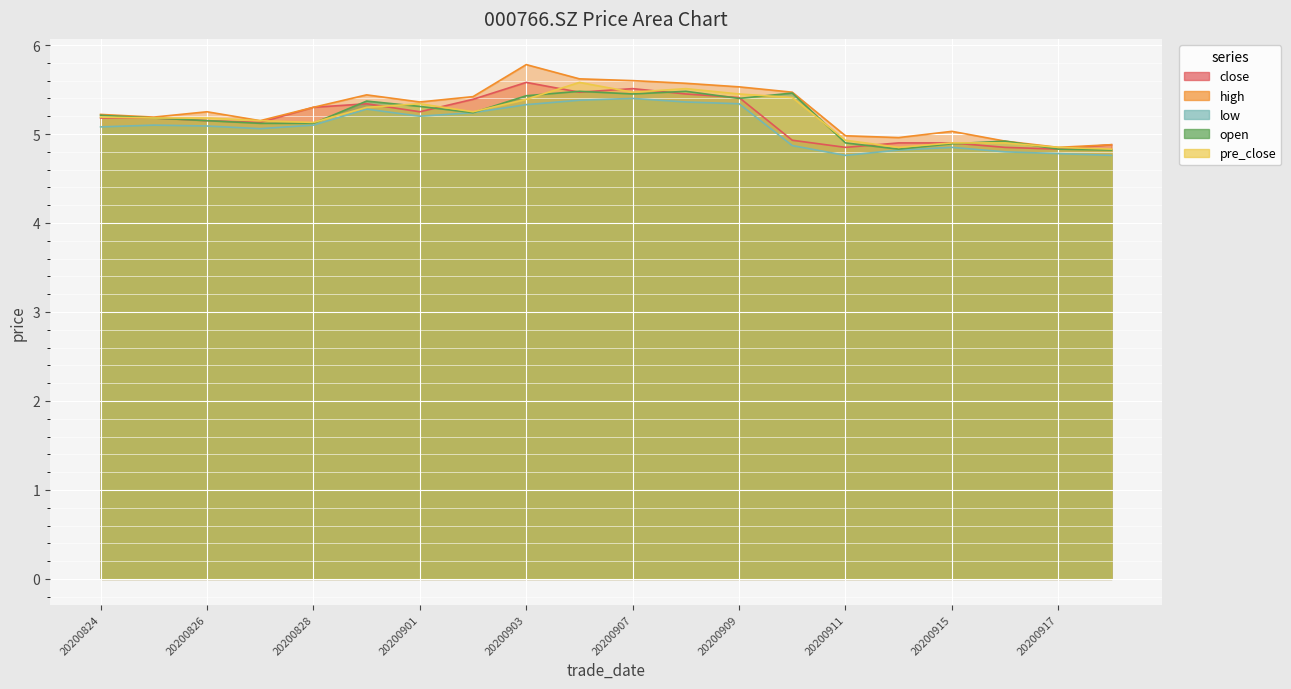

Rank the series by their maximum value, from lowest to highest.

low, open, close, pre_close, high